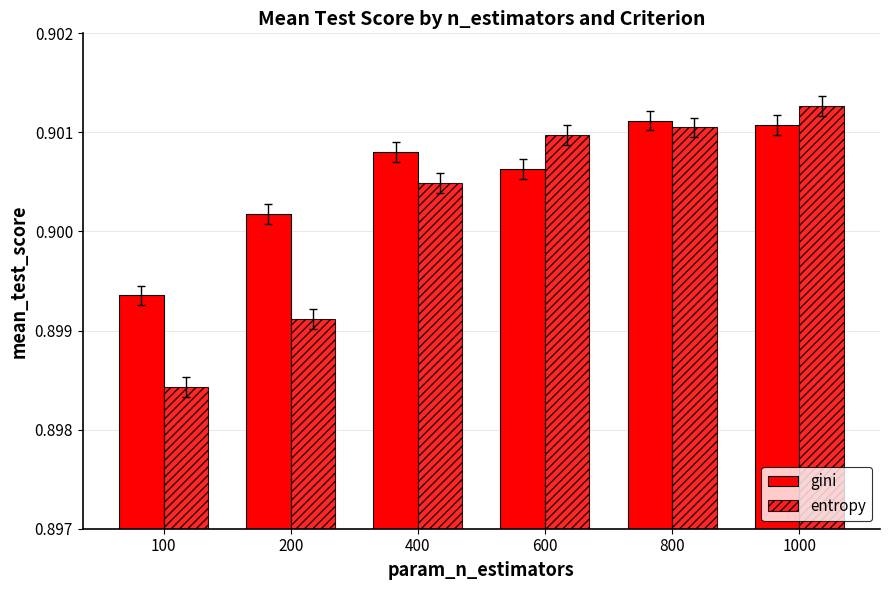

The value of entropy at 400 is 0.9. True or false?

True